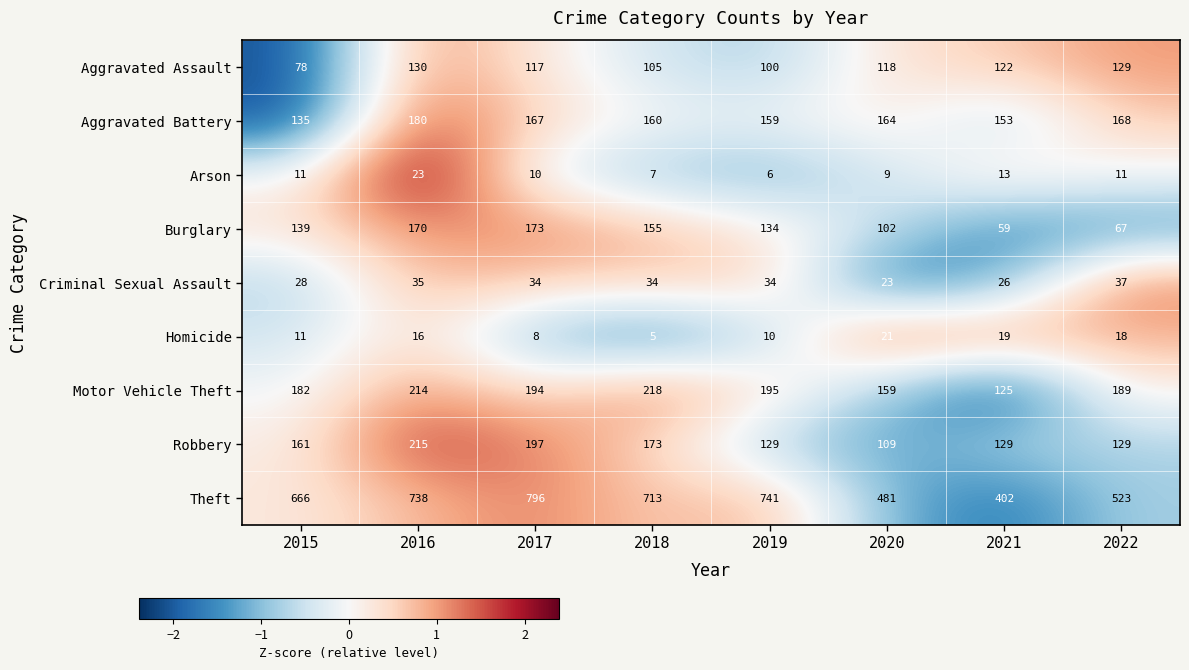

Which series has the widest spread of values?

Theft